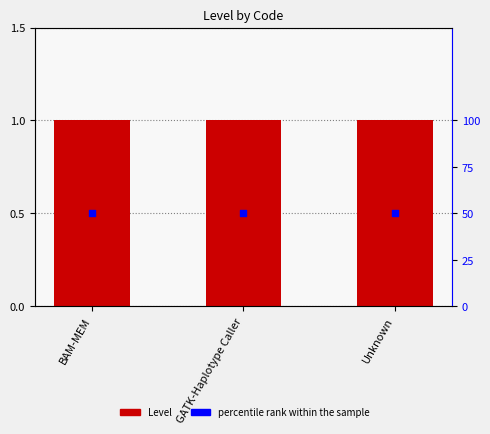

Which series has the widest spread of Y values?

Level